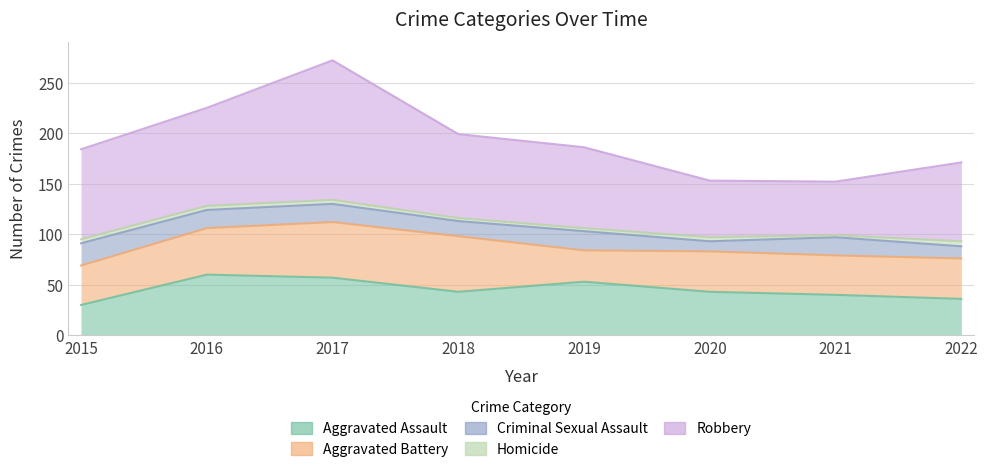

What is the total value across all series at 2021?

152